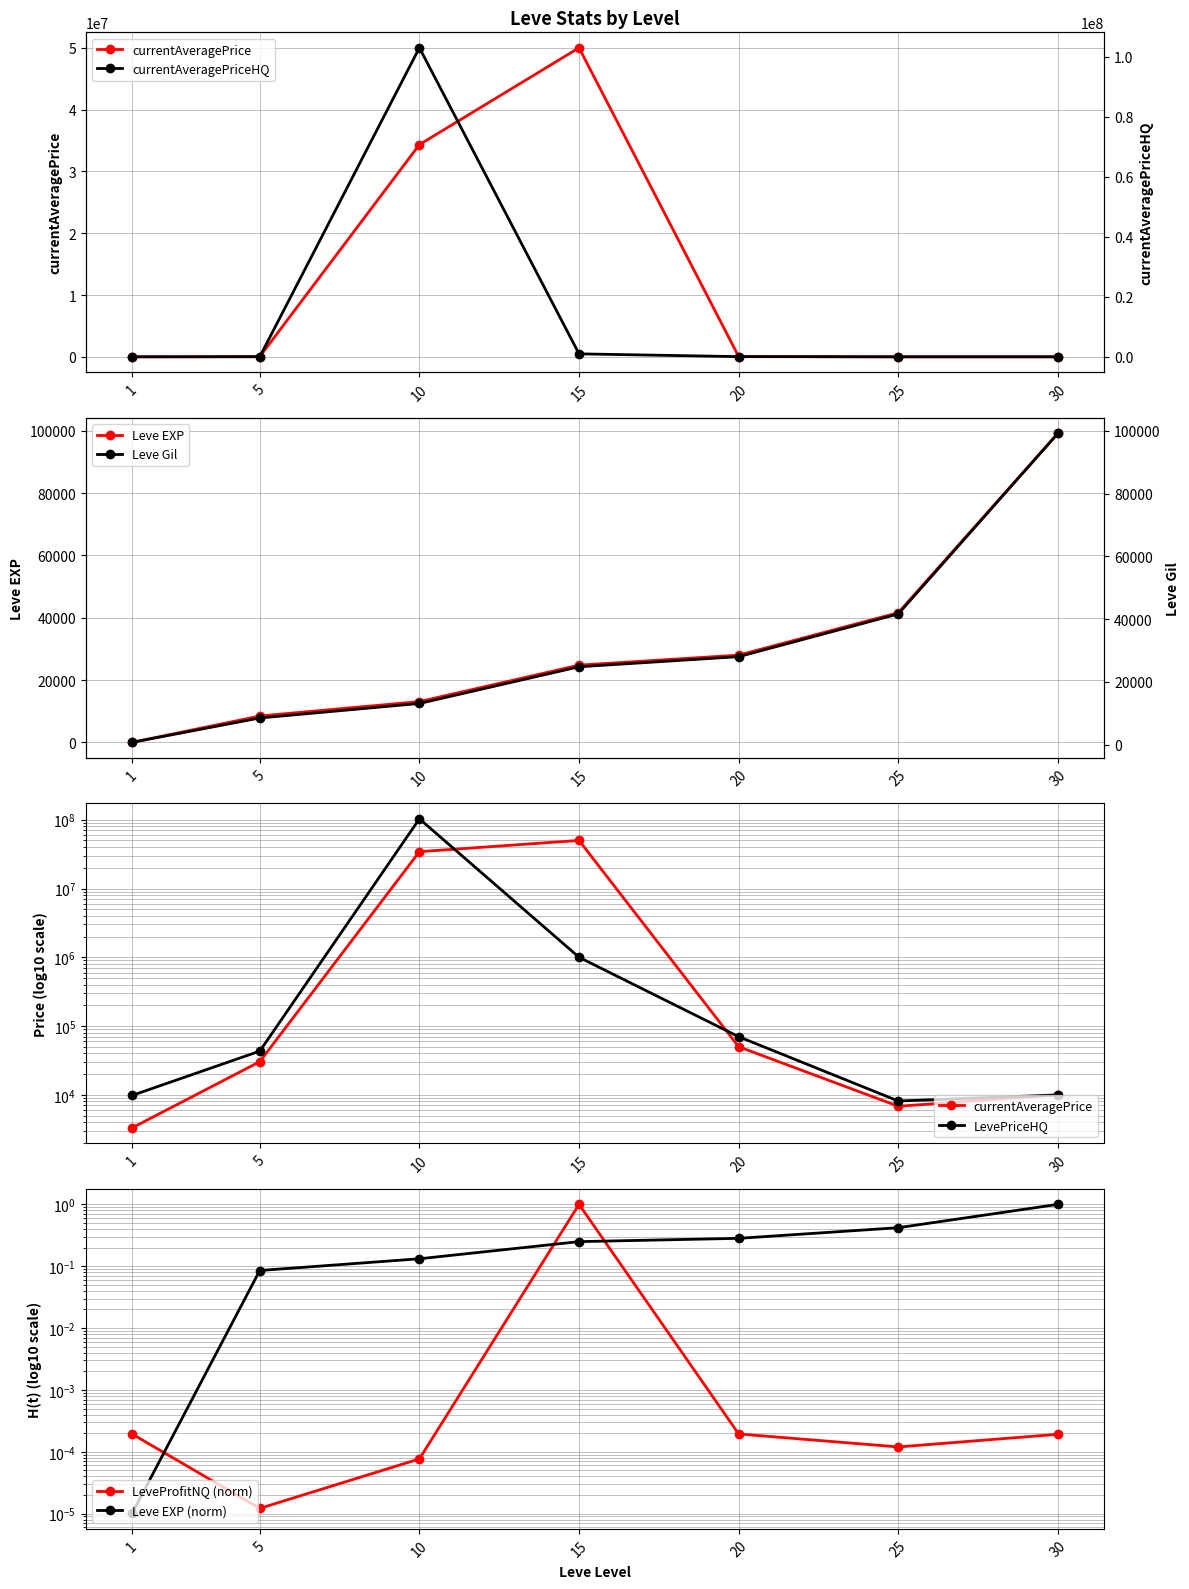

At which label does LevePriceHQ first exceed 43192?

10